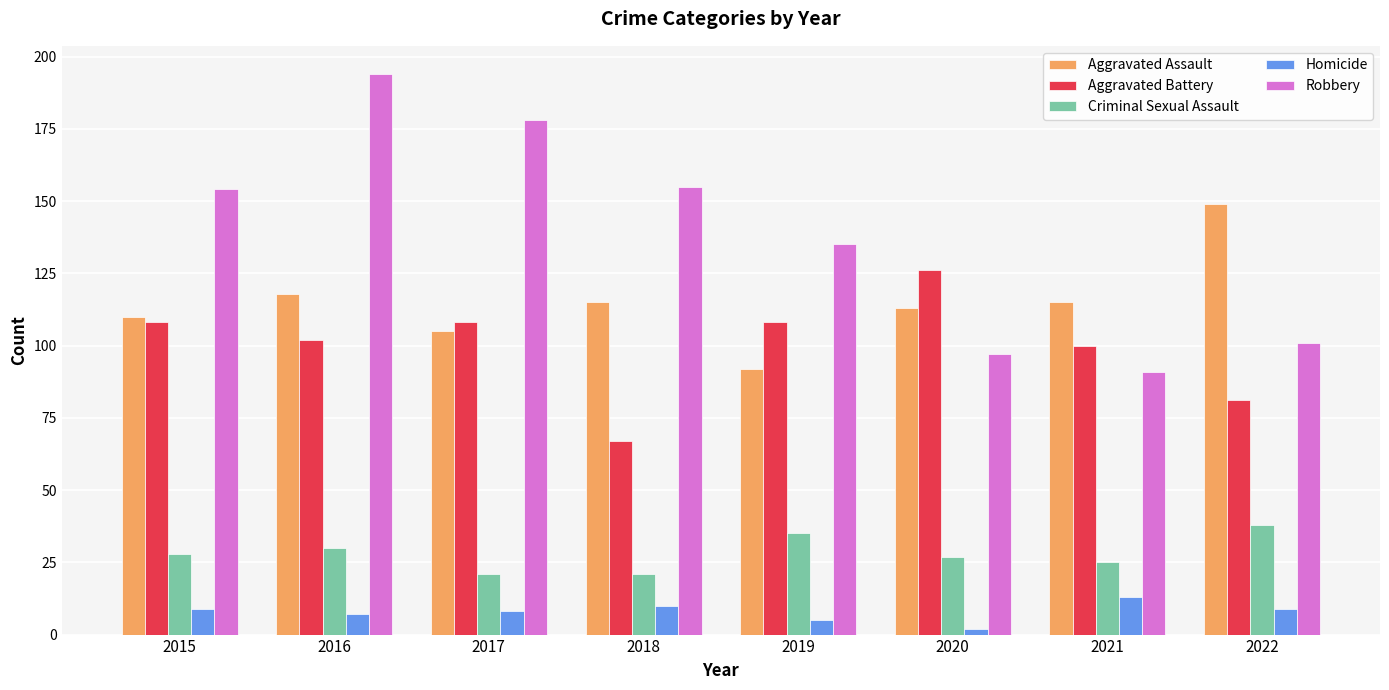

Reading left to right, what are all the values shown in this chart?

Aggravated Assault: 110	118	105	115	92	113	115	149
Aggravated Battery: 108	102	108	67	108	126	100	81
Criminal Sexual Assault: 28	30	21	21	35	27	25	38
Homicide: 9	7	8	10	5	2	13	9
Robbery: 154	194	178	155	135	97	91	101